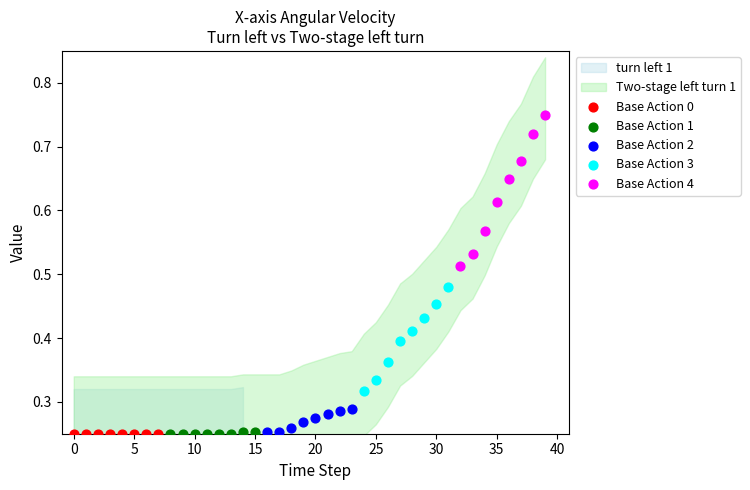

Which series contains the highest Y value?

Base Action 4